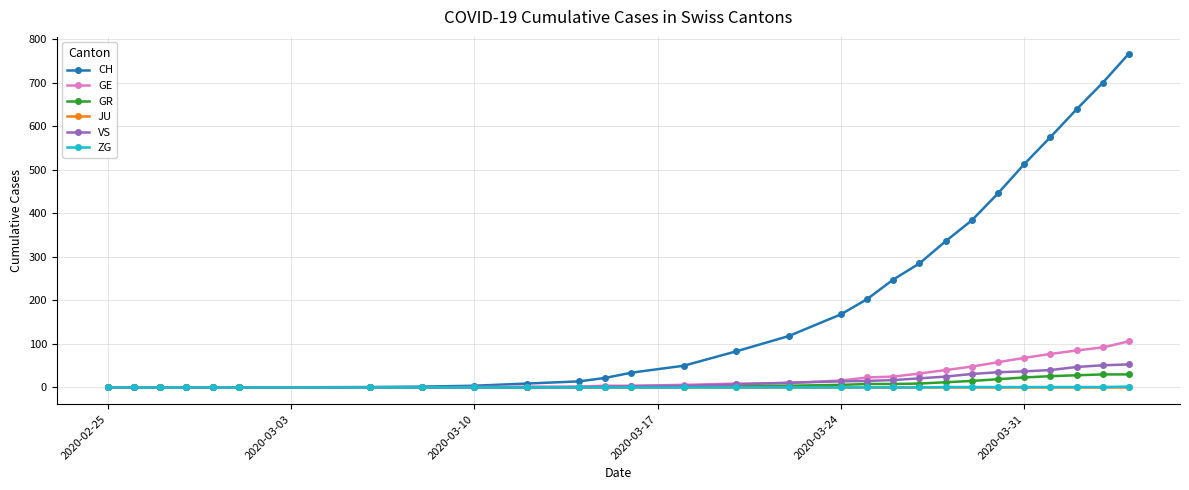

Which series has the largest total across all categories?

CH